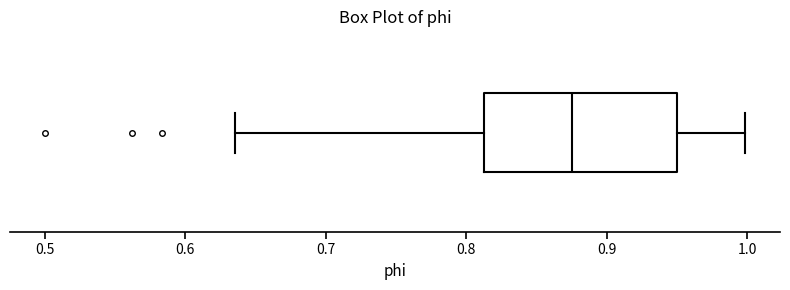

Transcribe this box plot: give where the median line is, the range the box spans, and where the two whiskers end, as read against the x-axis. The values are not printed on the chart, so give them approximately, as read against the axis.

median 0.88, box 0.81 to 0.95, whiskers 0.64 to 1.00